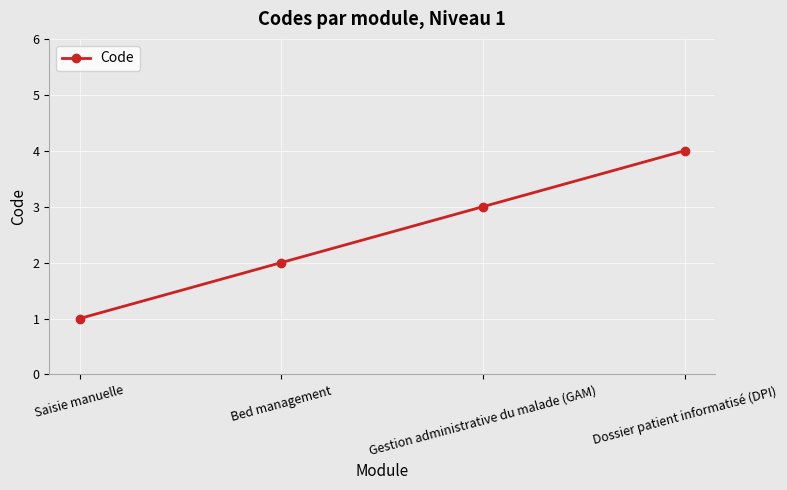

What is the sum of all values?

10